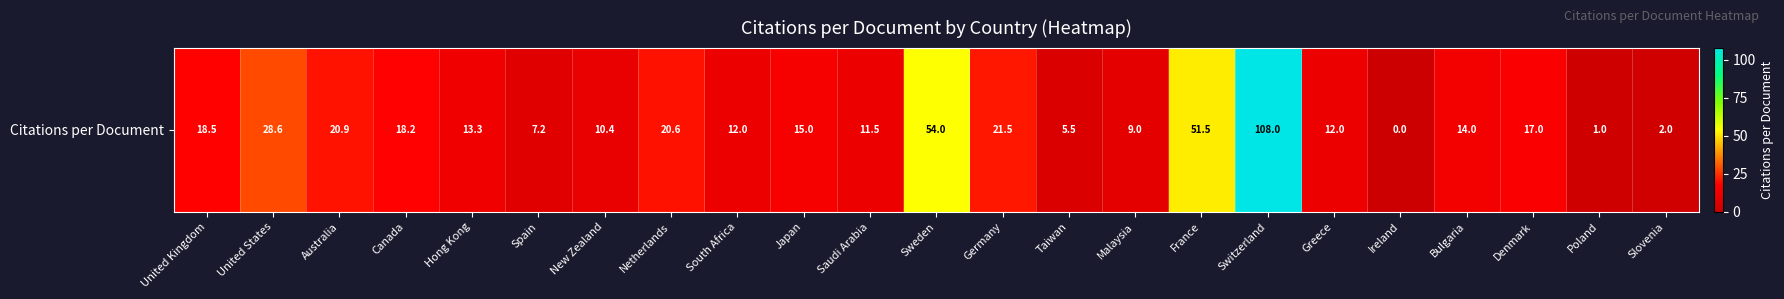

True or false: the data shows 5.5 at Taiwan.

True